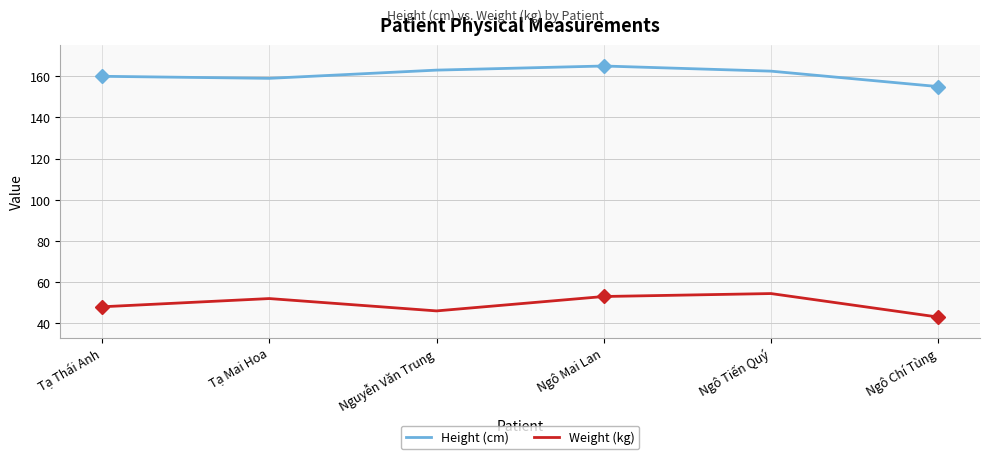

Which series has the largest total across all categories?

Height (cm)